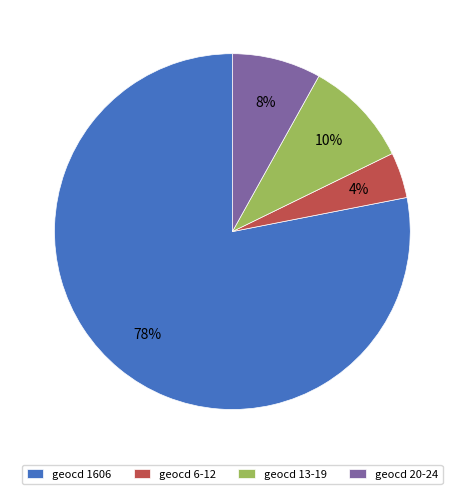

What is the largest slice in the pie chart?

geocd 1606